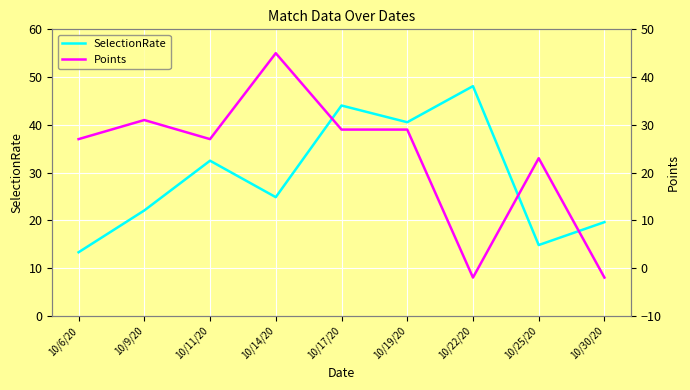

How many values in the Points series are below 27?

3